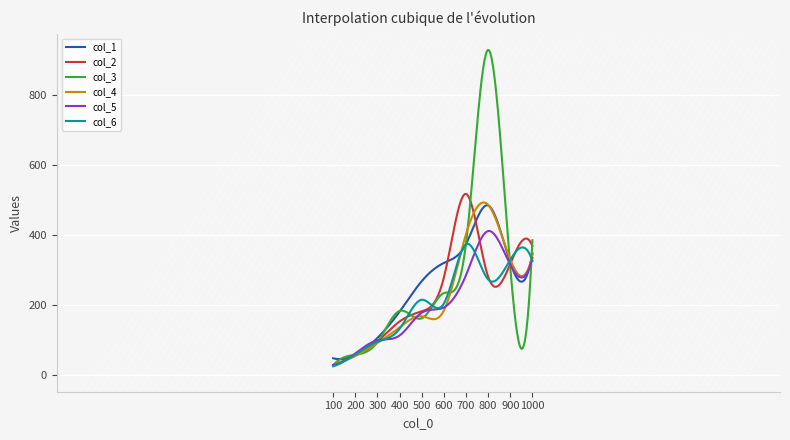

What is the average value of the col_1 series?

253.9